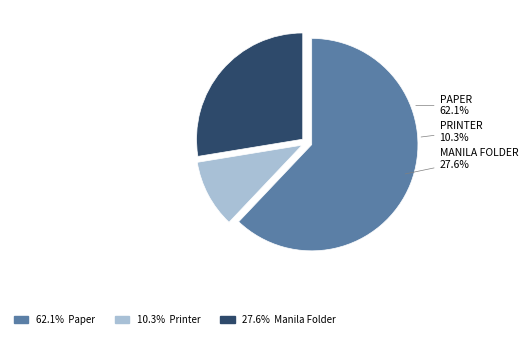

Which slice is the smallest?

Printer